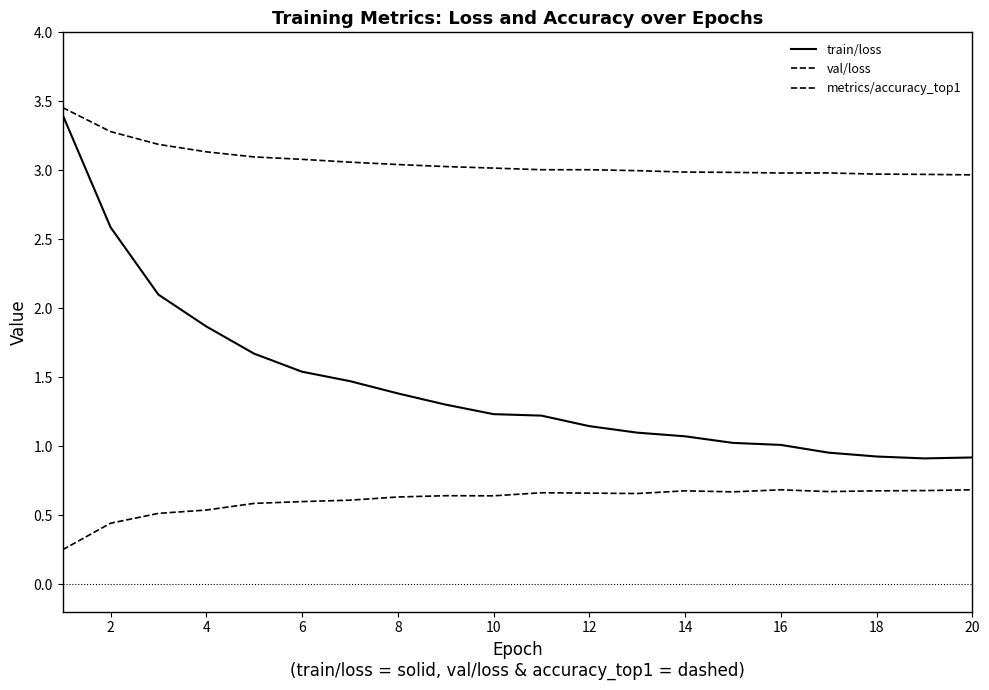

Does the chart have visible grid lines?

No